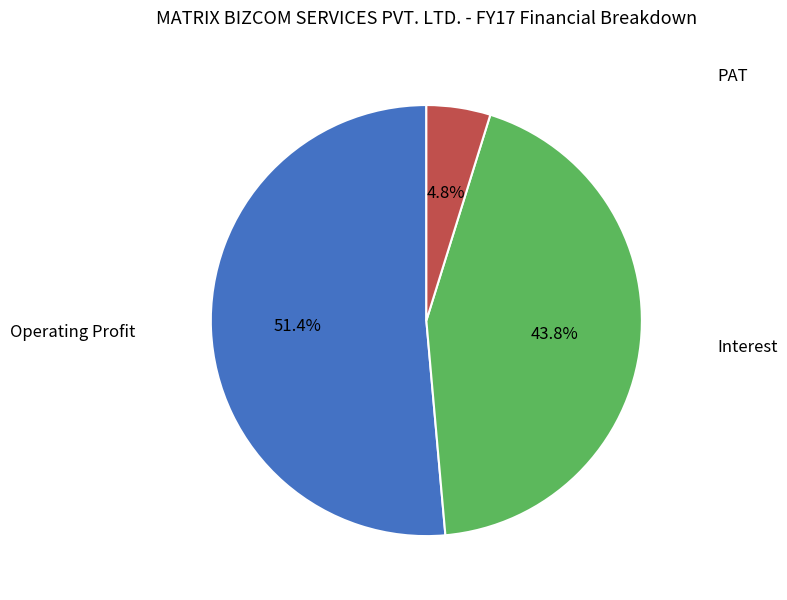

Is there a majority slice in this chart?

Yes